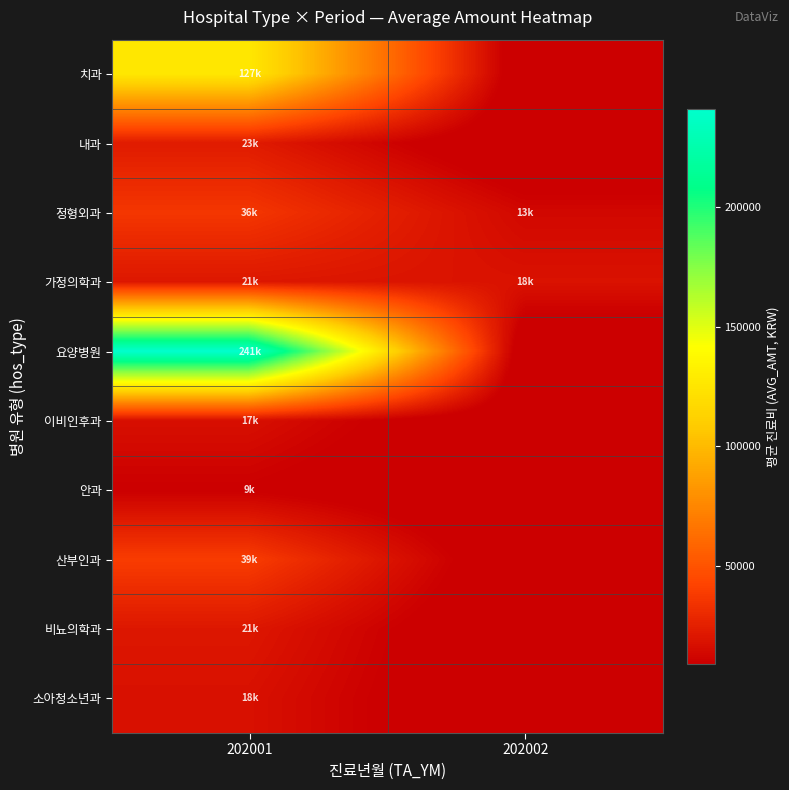

How many categories are shown in the chart?

2